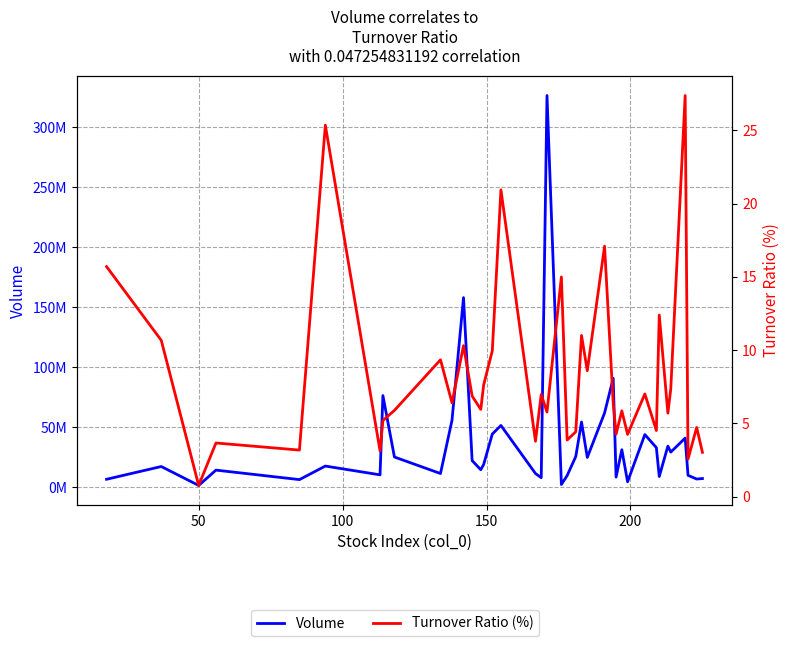

True or false: Volume has more than 2 points higher than both neighbors.

True